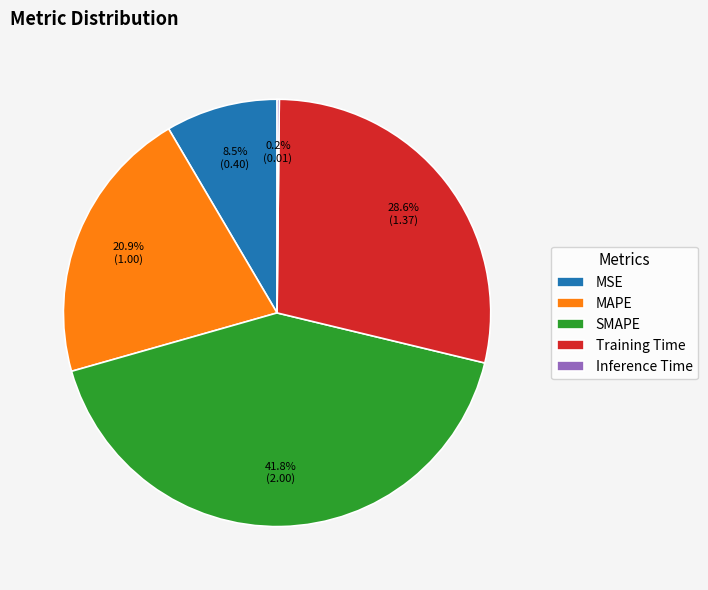

Which has a higher value, MSE or SMAPE?

SMAPE